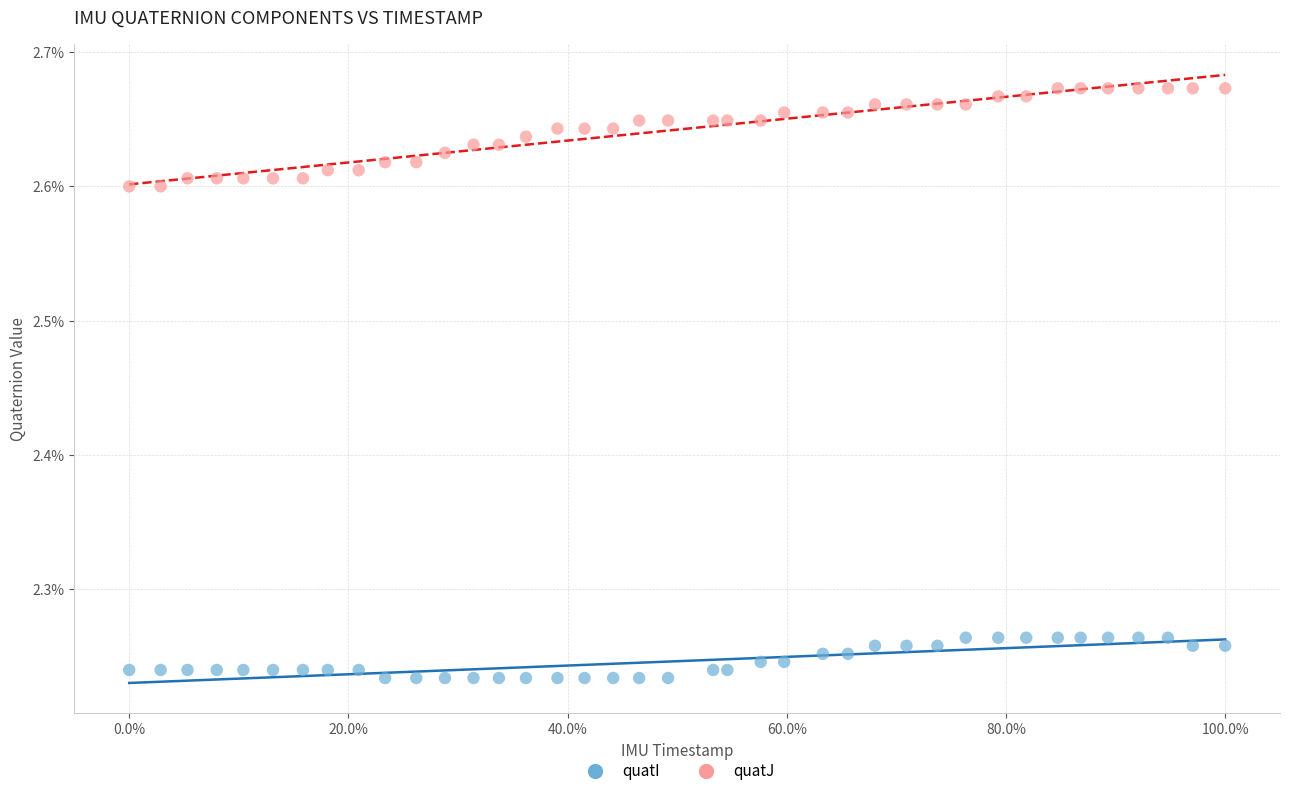

What are all the series names shown in the legend?

quatI, quatJ